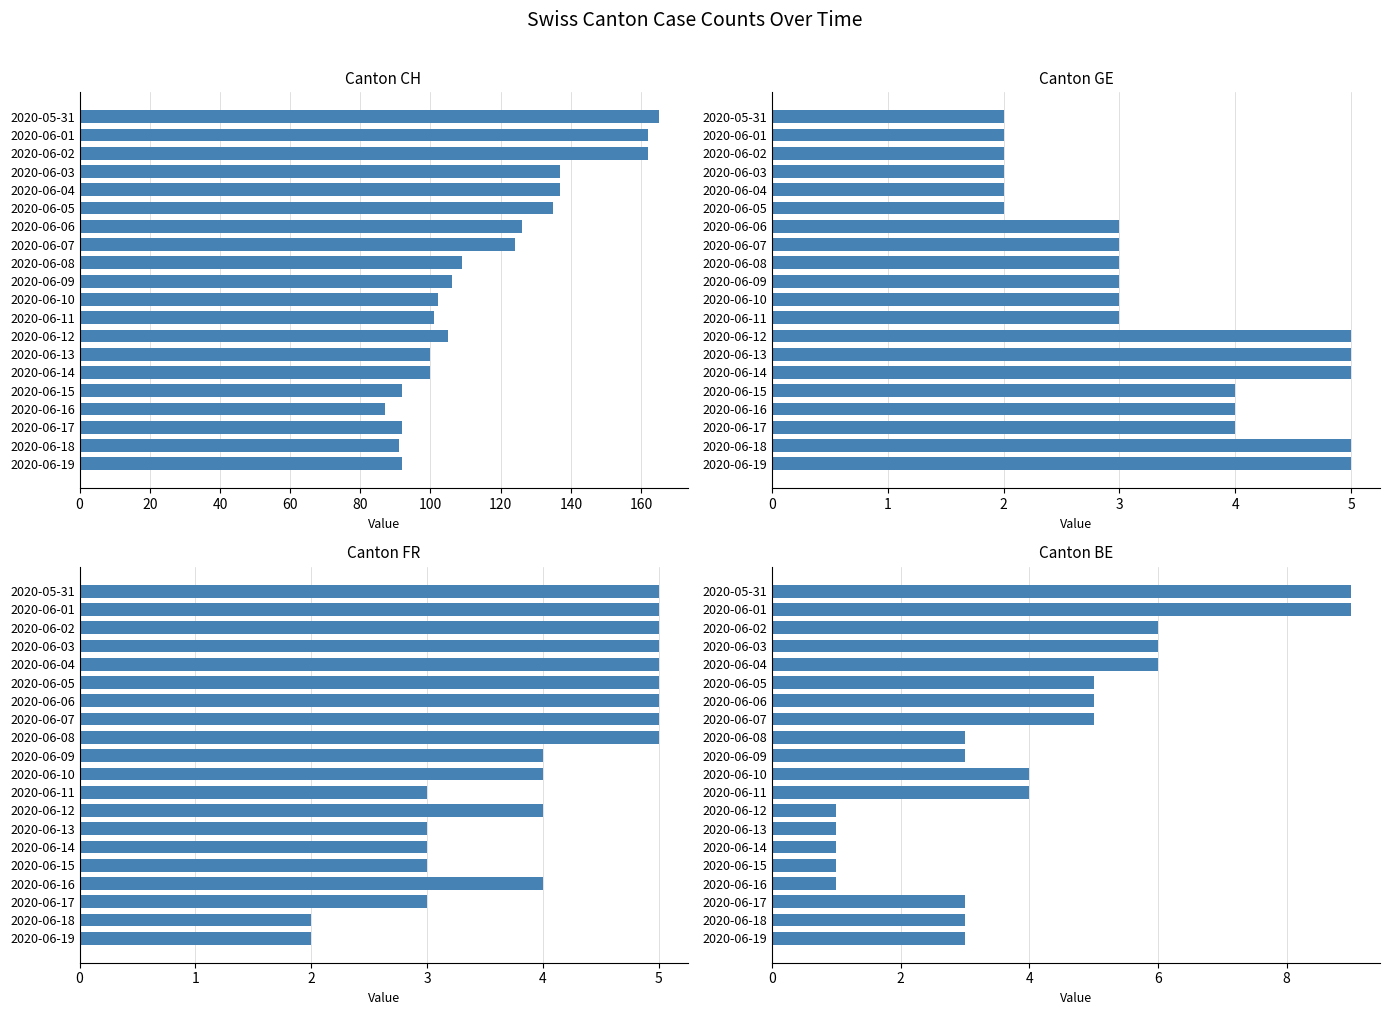

The FR series shows 4 at 2020-06-12. True or false?

True